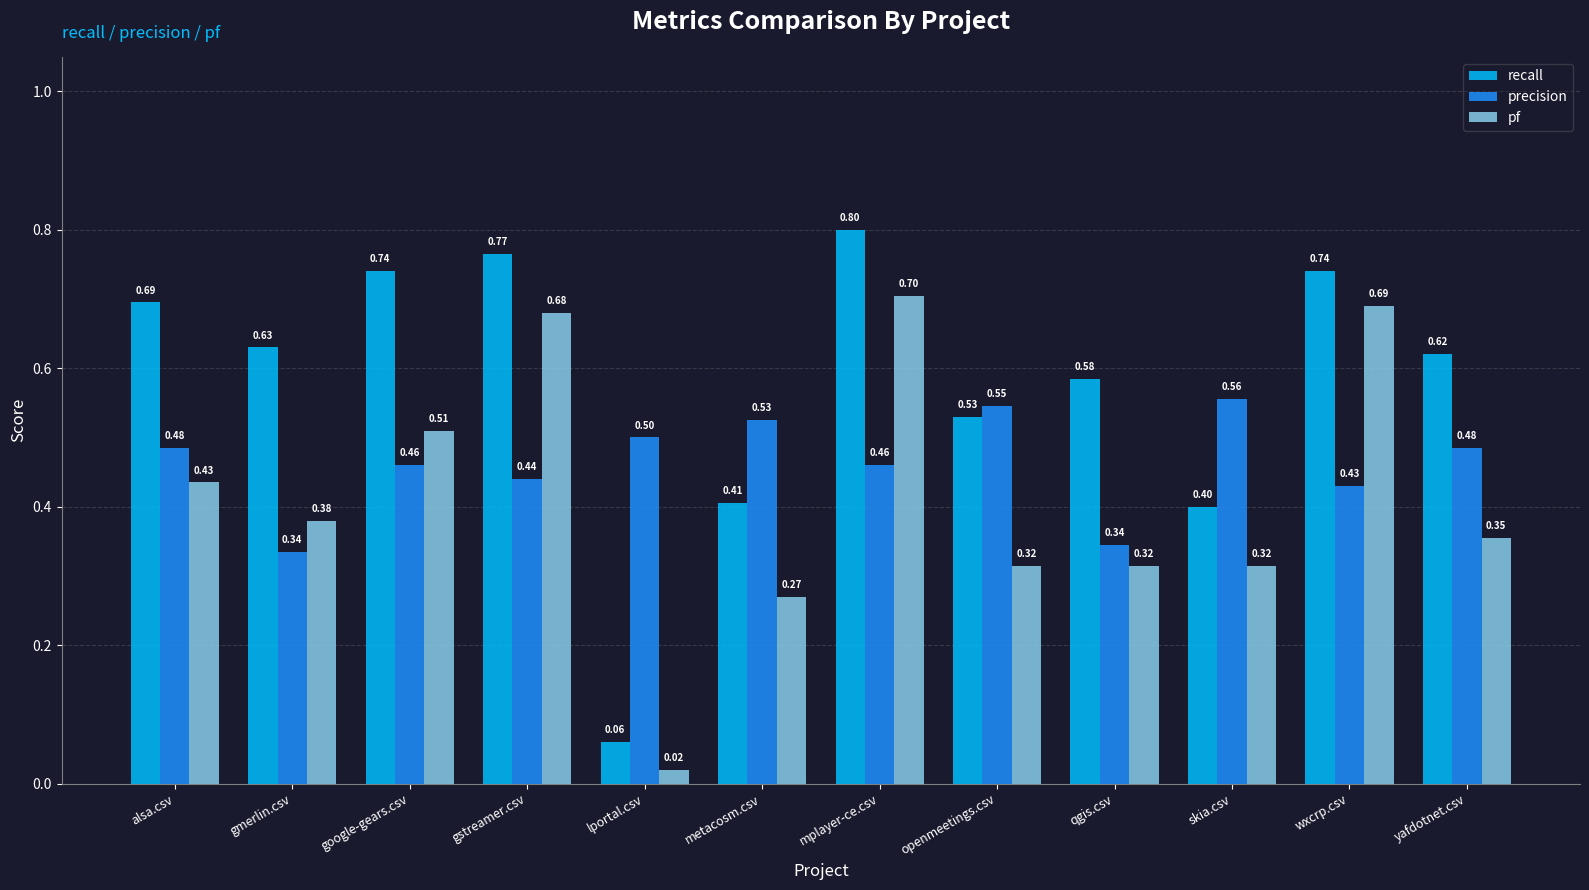

What is the difference between the highest and lowest values at lportal.csv?

0.5